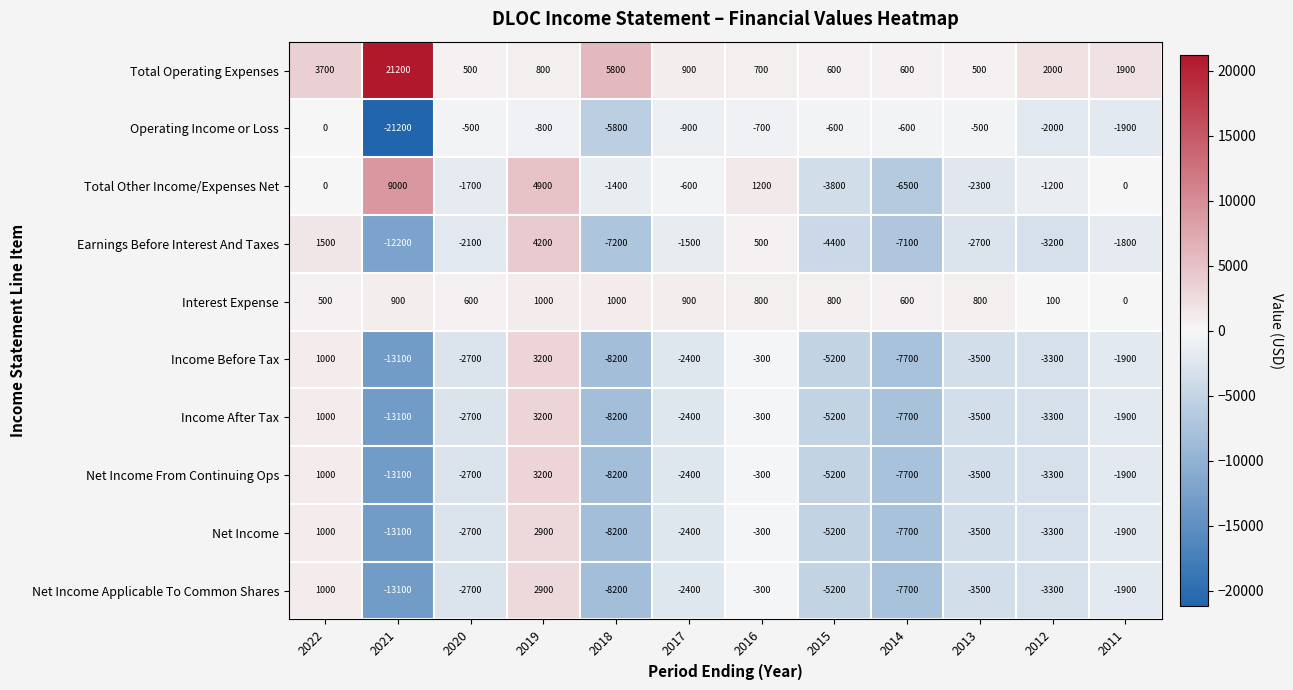

What is the spread (max minus min) of values at 2017?

3300